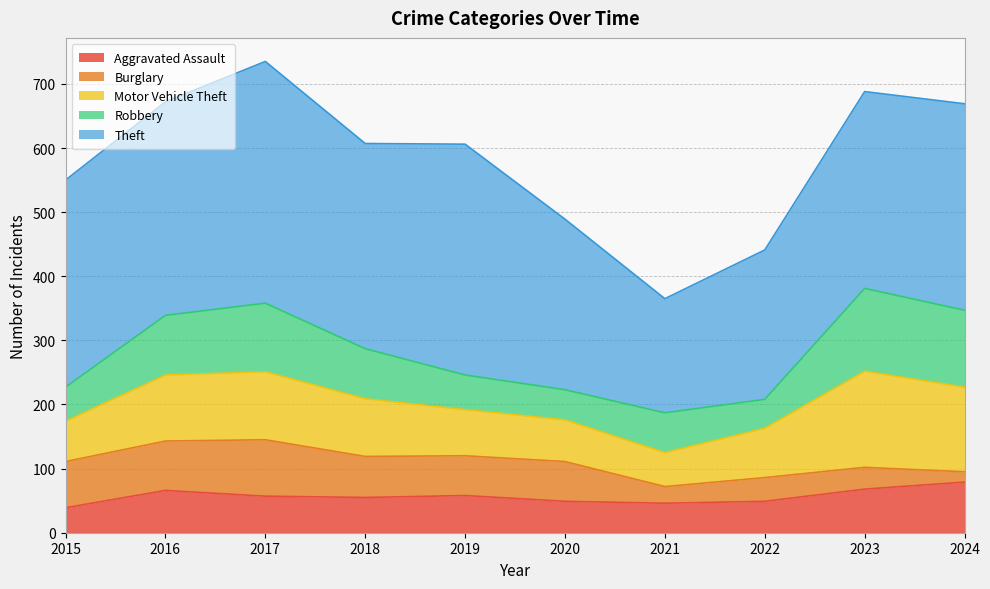

At which category is the sum across all series the highest?

2017